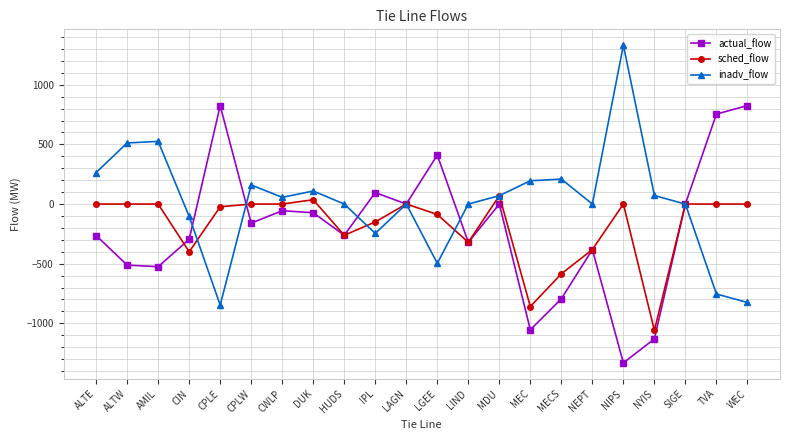

True or false: sched_flow has more than 1 points higher than both neighbors.

True